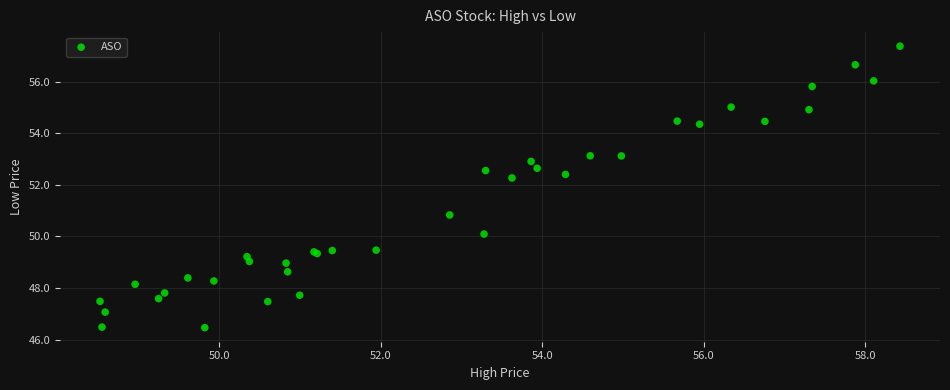

What Y value in the scatter plot is closest to 51?

50.8